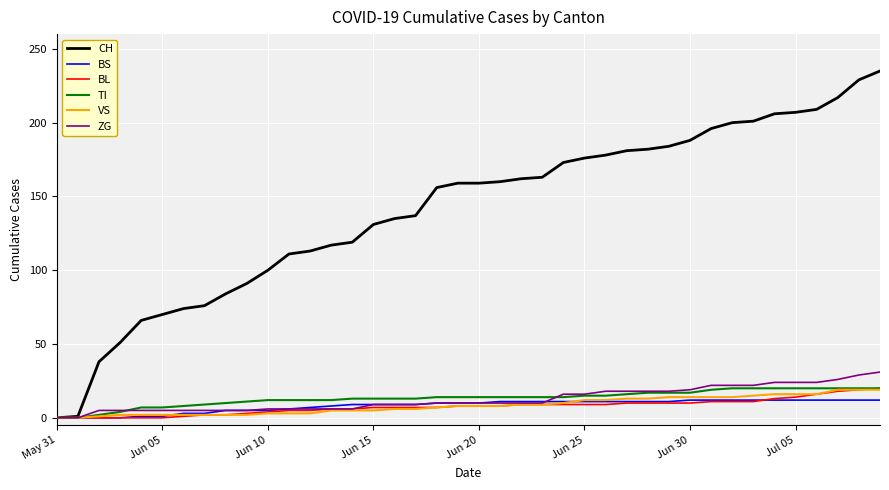

Which series has the widest spread of values?

CH